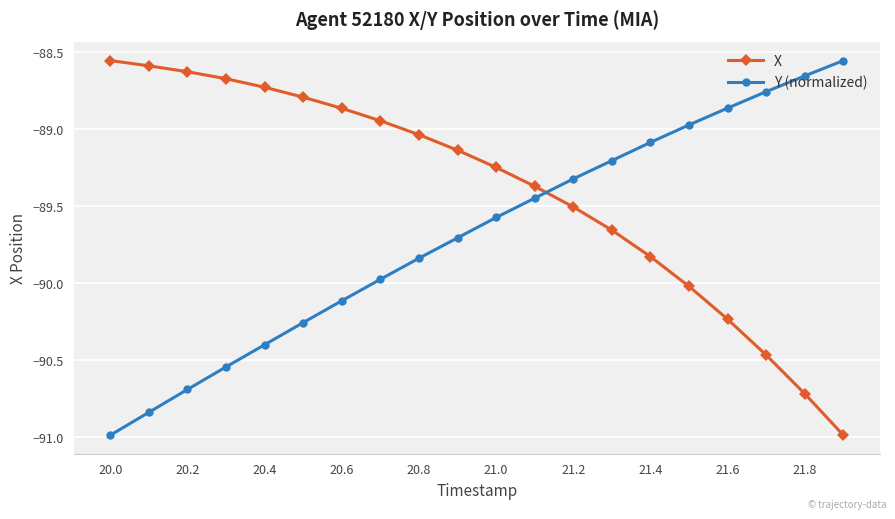

How many intersections are there between X and Y (normalized)?

1